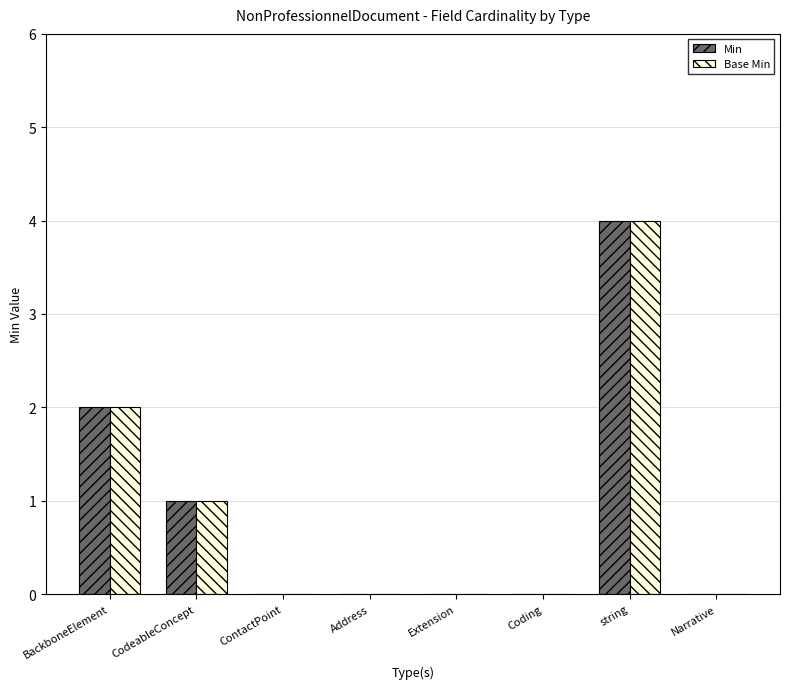

At which category is the sum across all series the highest?

string